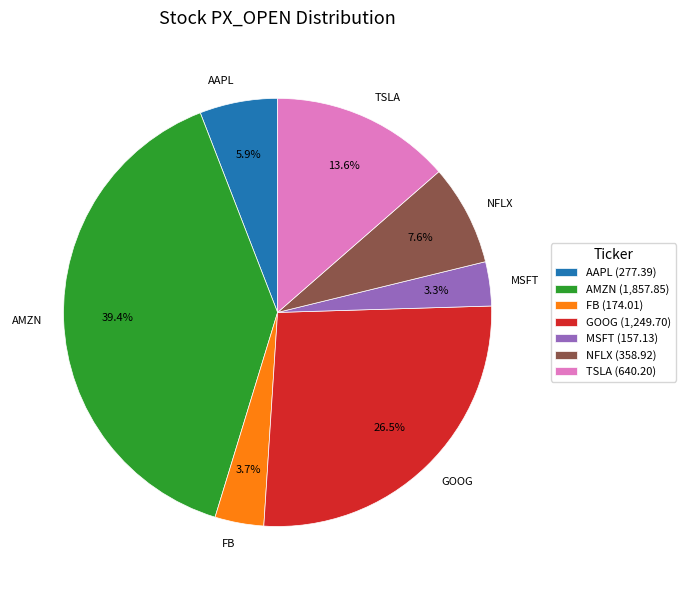

To the nearest percent, what portion does TSLA represent?

14%